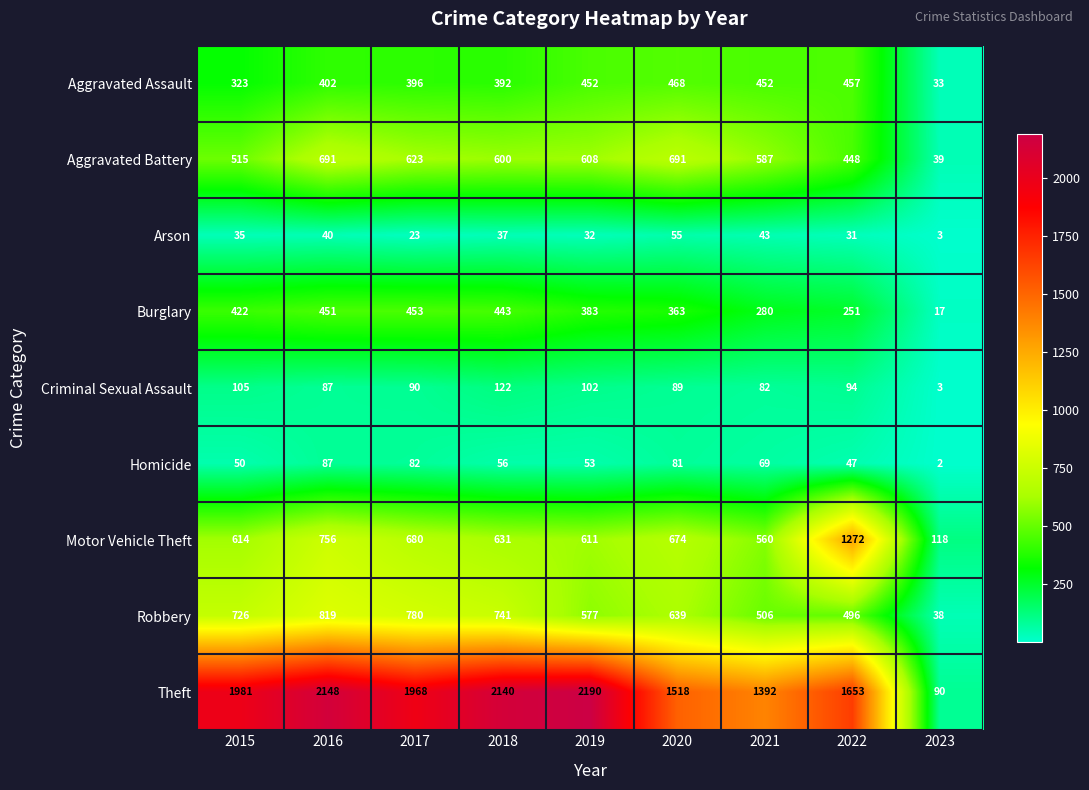

Rank the series by their maximum value, from highest to lowest.

Theft, Motor Vehicle Theft, Robbery, Aggravated Battery, Aggravated Assault, Burglary, Criminal Sexual Assault, Homicide, Arson